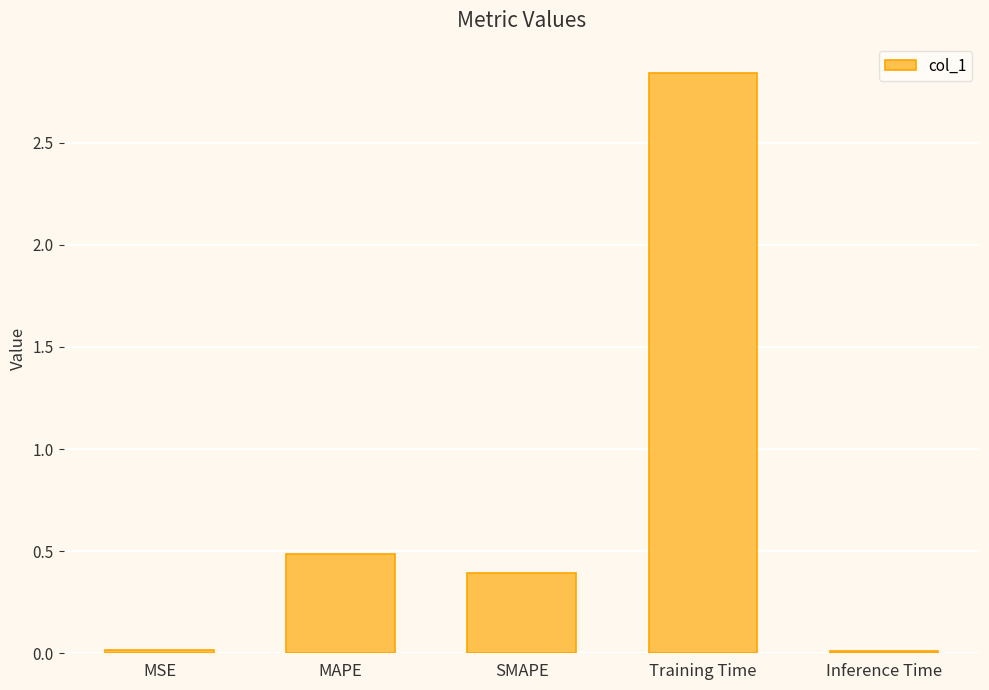

The chart shows a value of 1.7 at Training Time. True or false?

False